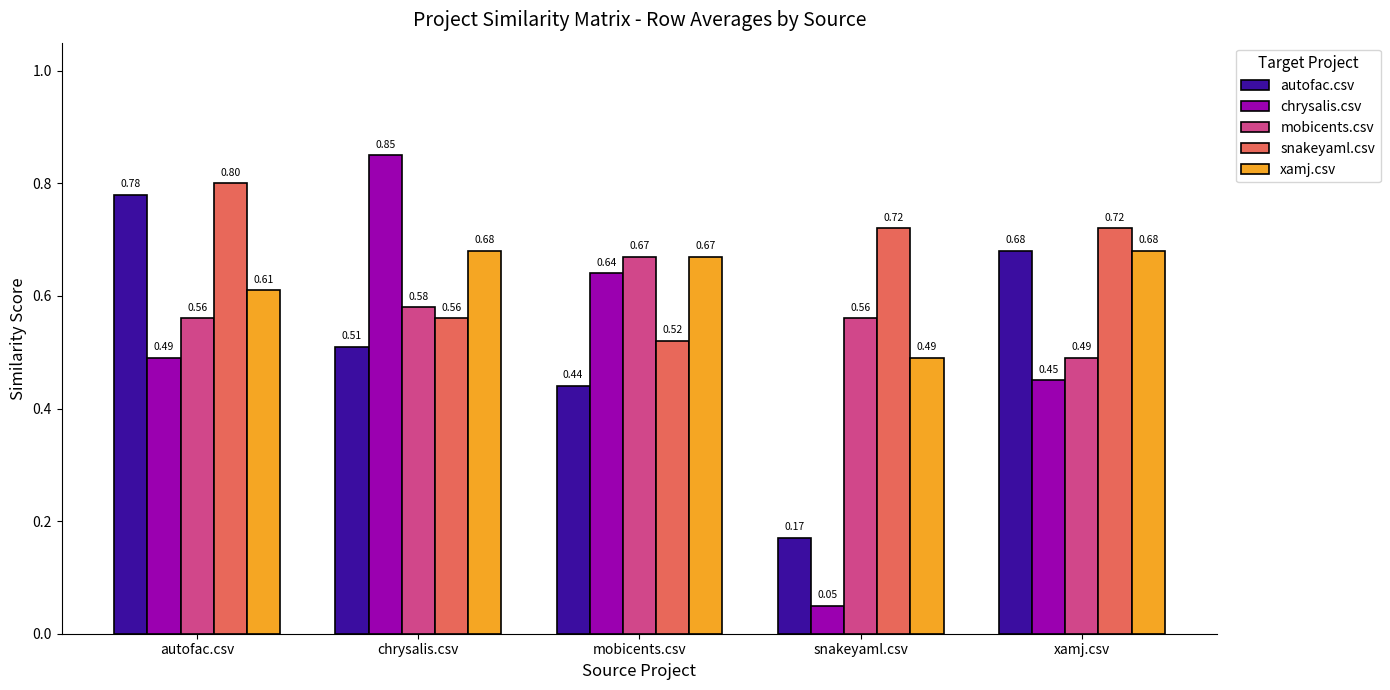

Which series has the largest total across all categories?

snakeyaml.csv